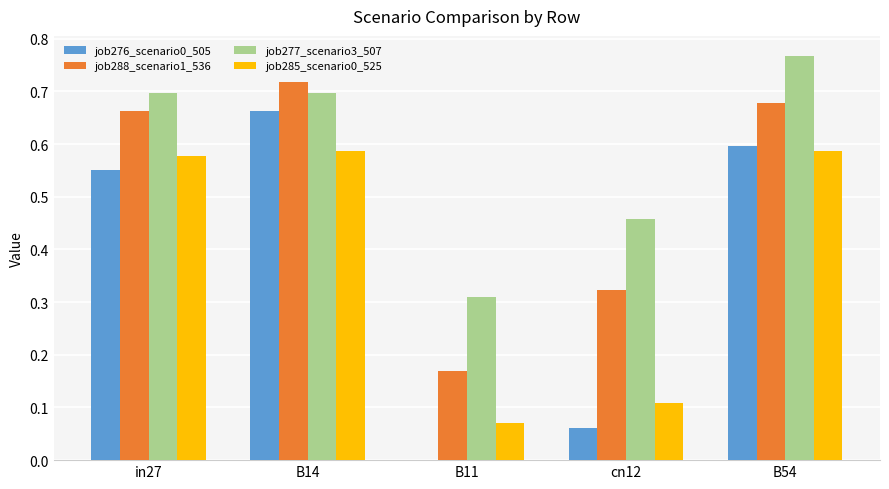

At which category is the sum across all series the highest?

B14